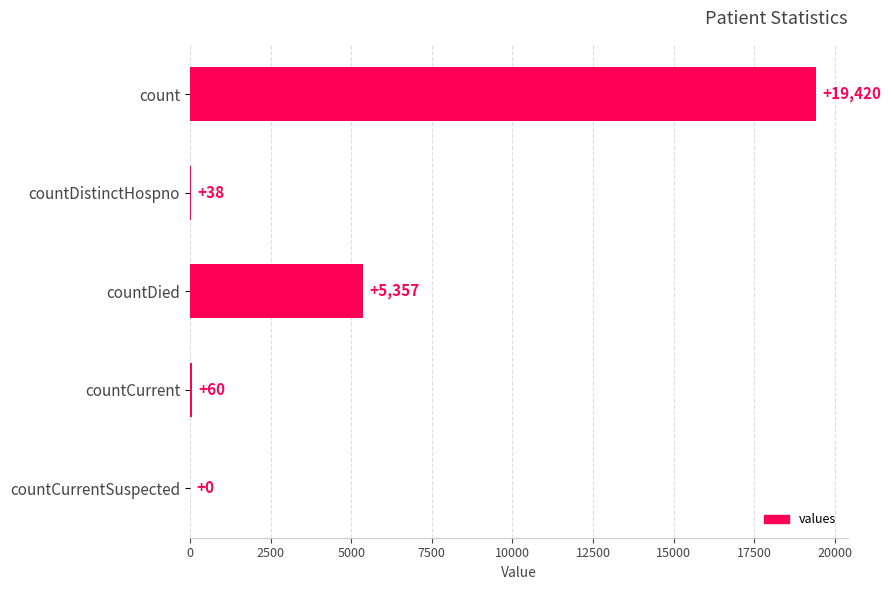

Does the chart contain stacked bars?

No